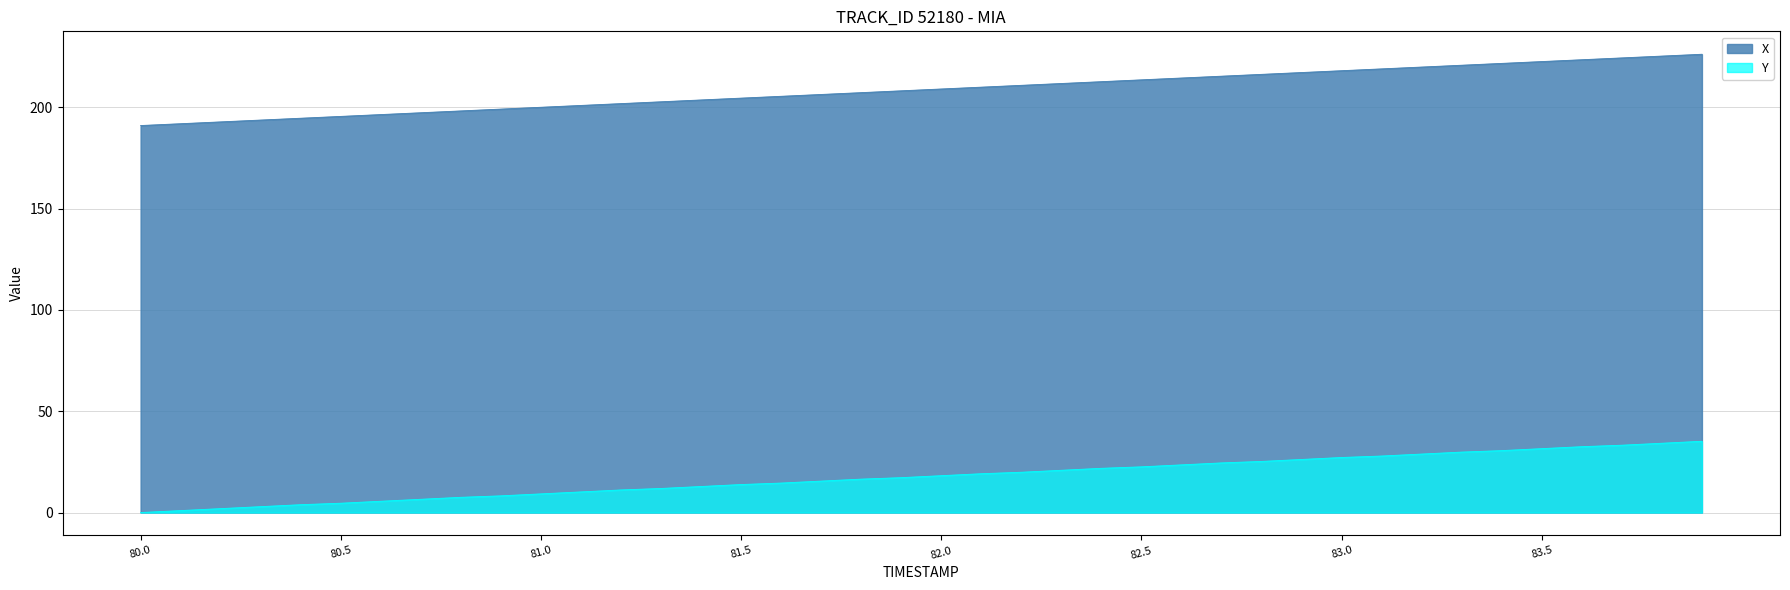

Which label corresponds to the largest value in the chart?

83.9